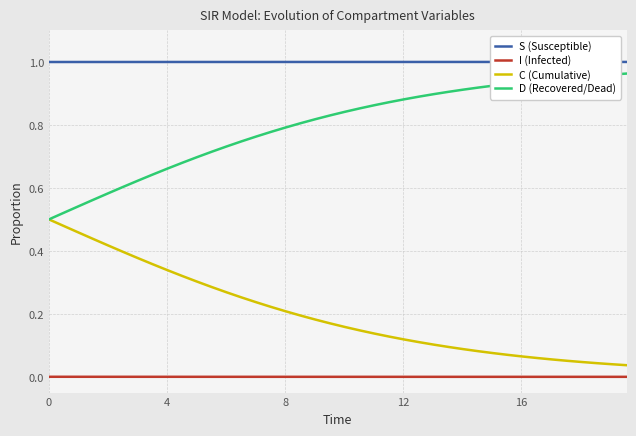

True or false: C (Cumulative) and I (Infected) cross at least once.

False